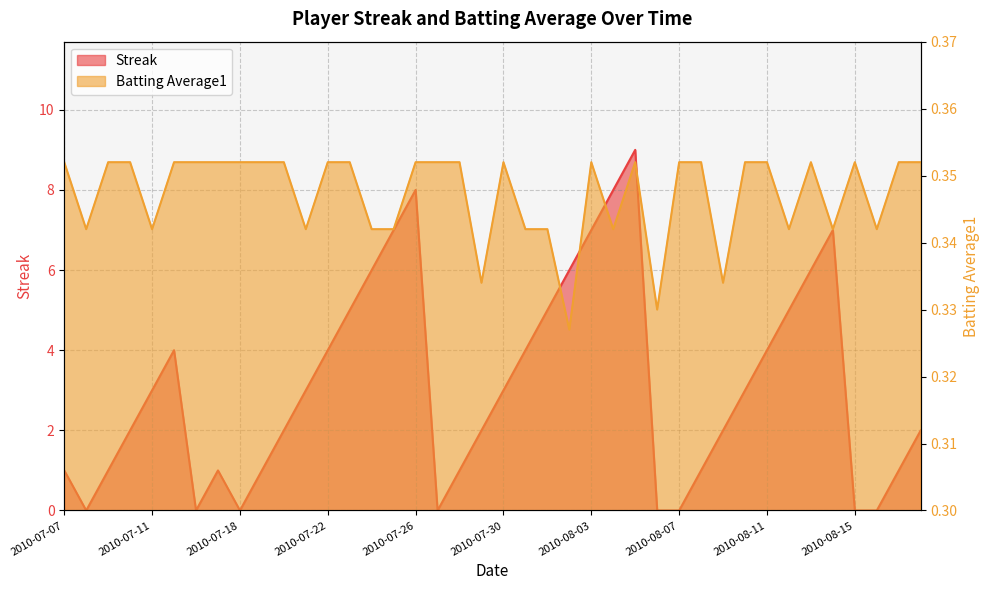

Reading right to left, what are all the values shown in this chart?

Streak: 2.0	1.0	0.0	0.0	7.0	6.0	5.0	4.0	3.0	2.0	1.0	0.0	0.0	9.0	8.0	7.0	6.0	5.0	4.0	3.0	2.0	1.0	0.0	8.0	7.0	6.0	5.0	4.0	3.0	2.0	1.0	0.0	1.0	0.0	4.0	3.0	2.0	1.0	0.0	1.0
Batting Average1: 0.4	0.4	0.3	0.4	0.3	0.4	0.3	0.4	0.4	0.3	0.4	0.4	0.3	0.4	0.3	0.4	0.3	0.3	0.3	0.4	0.3	0.4	0.4	0.4	0.3	0.3	0.4	0.4	0.3	0.4	0.4	0.4	0.4	0.4	0.4	0.3	0.4	0.4	0.3	0.4